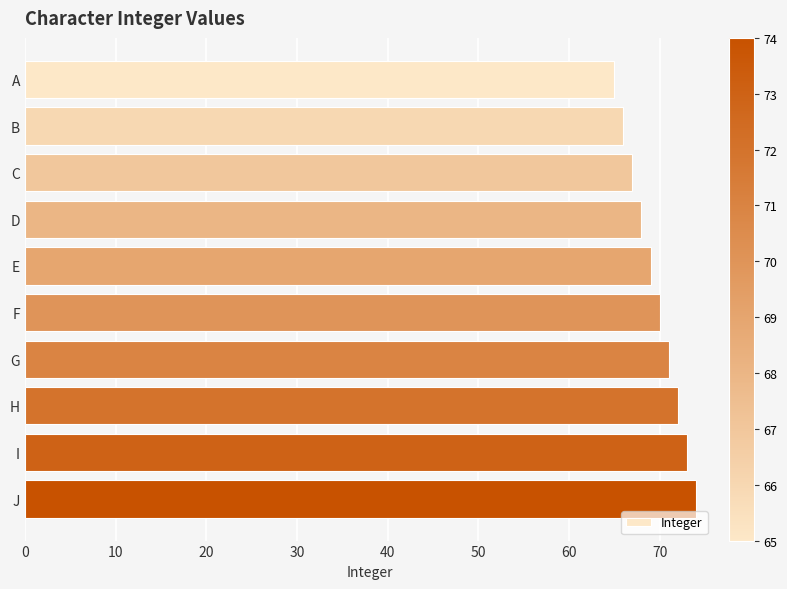

What is the value of the 2nd bar from the top?

66